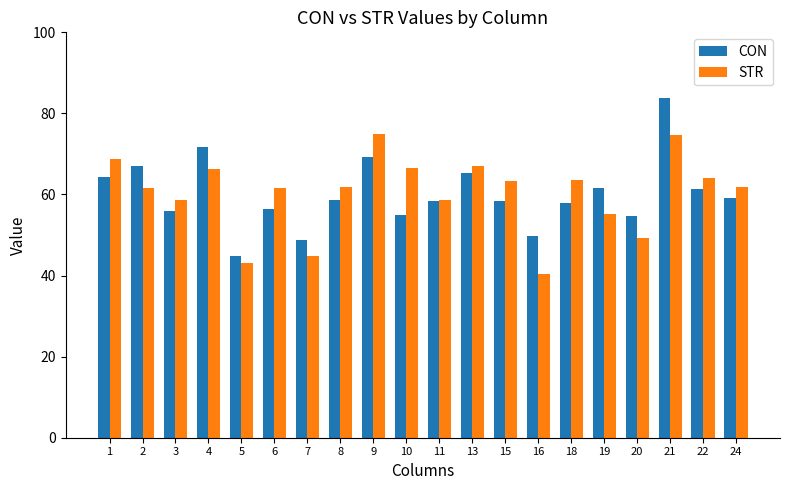

What is the total value across all series at 8?

120.4